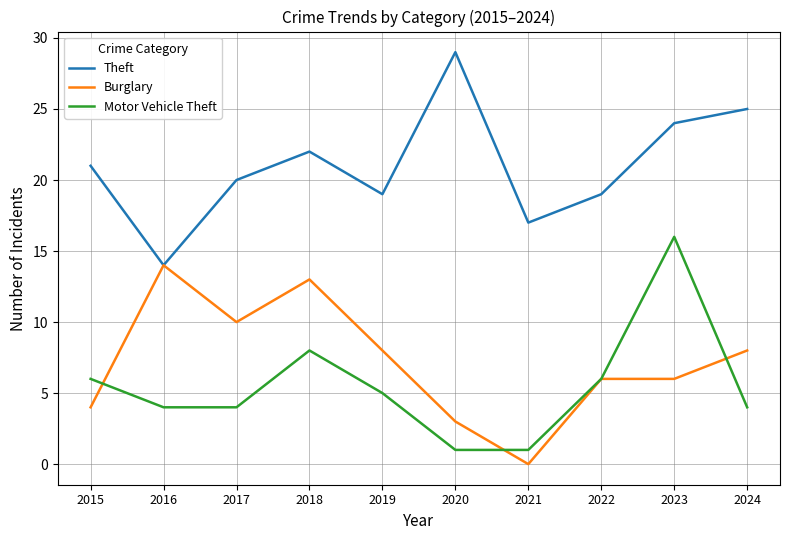

In Motor Vehicle Theft, how many points are higher than both neighbors (excluding endpoints)?

2